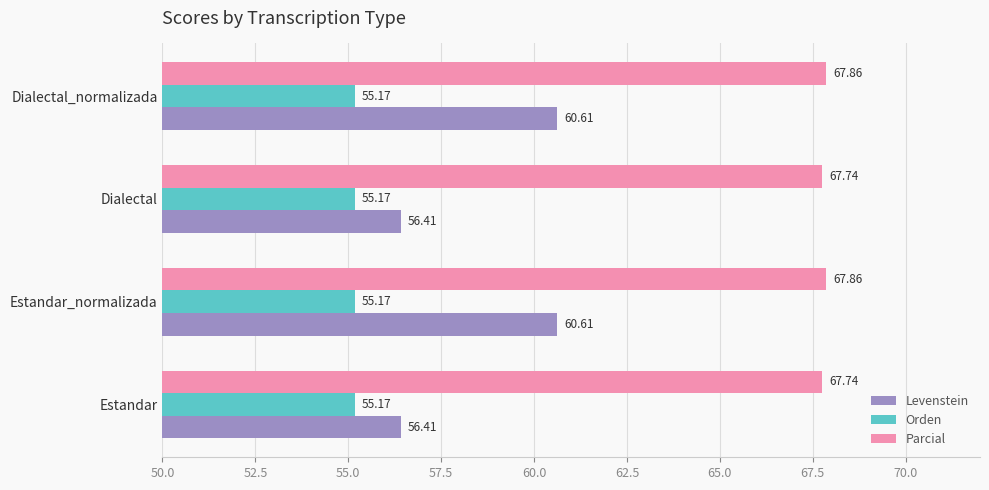

What is the average value of the Parcial series?

67.8